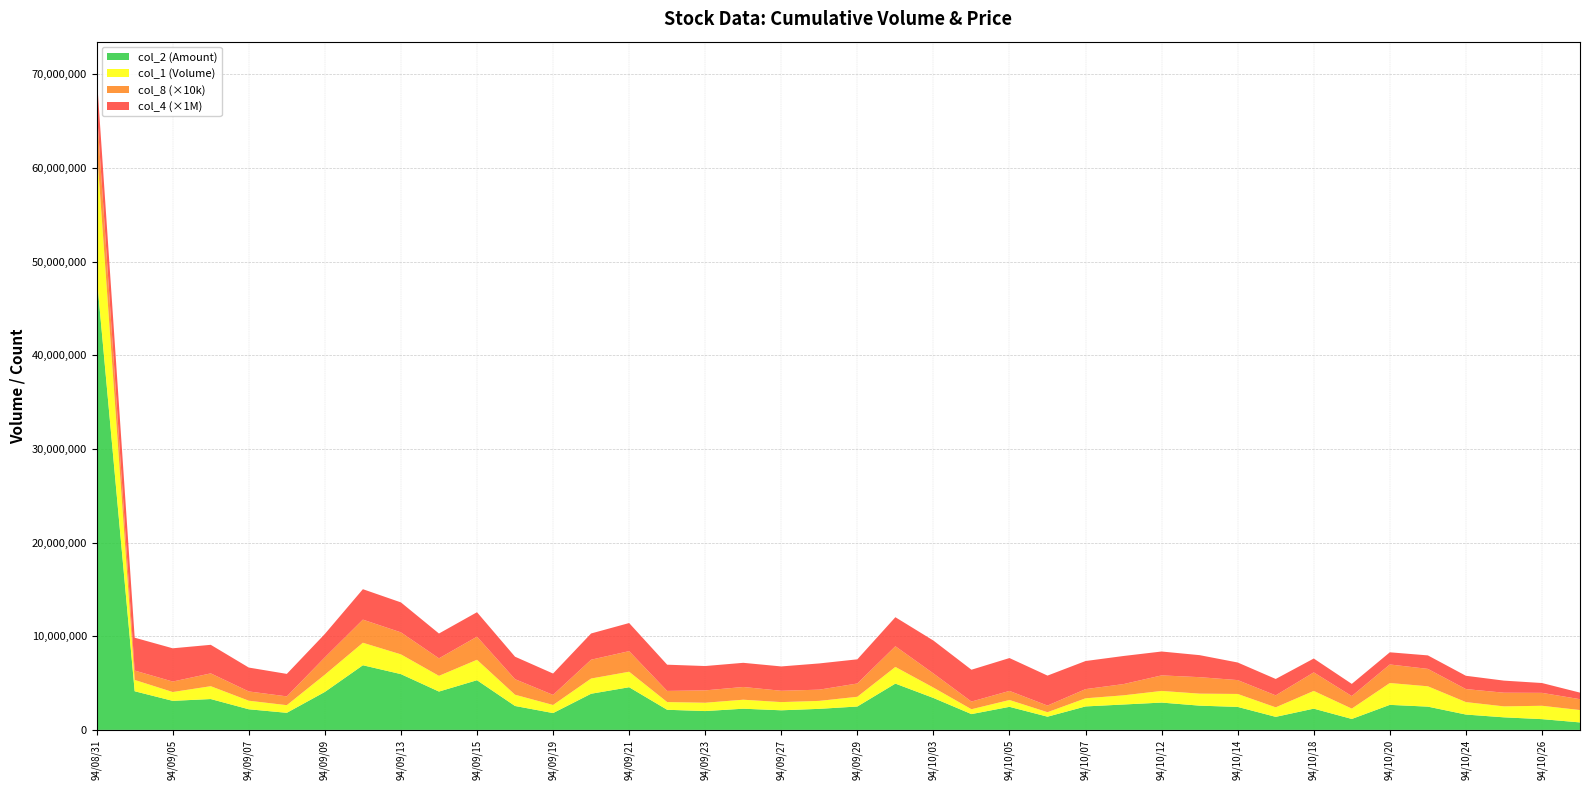

Reading left to right, extract all data points from this chart.

col_2: 48508860.0	4128010.0	3101690.0	3295380.0	2203120.0	1825280.0	4055410.0	6904010.0	5956890.0	4094720.0	5305370.0	2555370.0	1796900.0	3861710.0	4556920.0	2149070.0	2011540.0	2263030.0	2093760.0	2248720.0	2498360.0	4944440.0	3411450.0	1688170.0	2463340.0	1412170.0	2506040.0	2713360.0	2917350.0	2589980.0	2455580.0	1393510.0	2269160.0	1168440.0	2674210.0	2484820.0	1640060.0	1342360.0	1149460.0	799200.0
col_1: 13825000.0	1208000.0	943000.0	1371000.0	914000.0	815000.0	1842000.0	2402000.0	2109000.0	1678000.0	2182000.0	1201000.0	863000.0	1625000.0	1655000.0	824000.0	889000.0	961000.0	874000.0	850000.0	1039000.0	1780000.0	1109000.0	518000.0	730000.0	477000.0	869000.0	980000.0	1244000.0	1282000.0	1383000.0	1016000.0	1894000.0	1105000.0	2333000.0	2172000.0	1330000.0	1170000.0	1427000.0	1321000.0
col_8: 414.0	100.0	112.0	137.0	99.0	94.0	185.0	247.0	235.0	187.0	247.0	166.0	108.0	201.0	220.0	119.0	132.0	136.0	121.0	120.0	142.0	221.0	151.0	82.0	97.0	71.0	98.0	120.0	166.0	176.0	148.0	128.0	198.0	134.0	198.0	186.0	139.0	146.0	138.0	116.0
col_4: 3.5	3.5	3.5	3.0	2.5	2.4	2.5	3.2	3.2	2.6	2.6	2.4	2.3	2.8	3.0	2.8	2.6	2.6	2.6	2.8	2.6	3.1	3.5	3.4	3.5	3.2	3.0	3.0	2.5	2.4	1.9	1.8	1.5	1.3	1.3	1.4	1.4	1.3	1.1	0.7